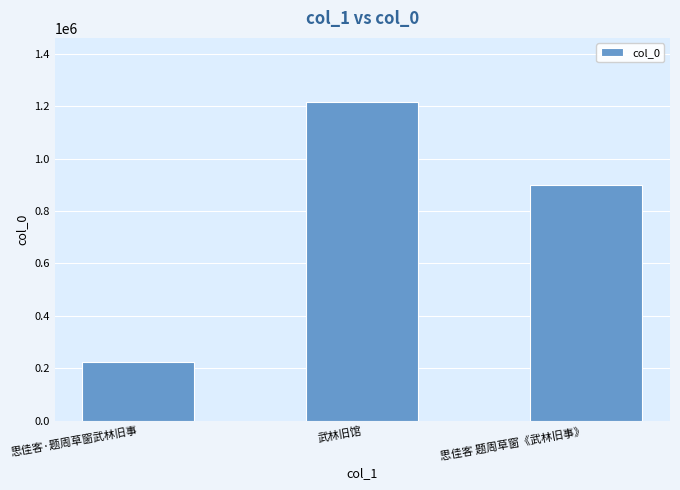

Rank the categories by value from highest to lowest.

武林旧馆, 思佳客 题周草窗《武林旧事》, 思佳客·题周草窗武林旧事